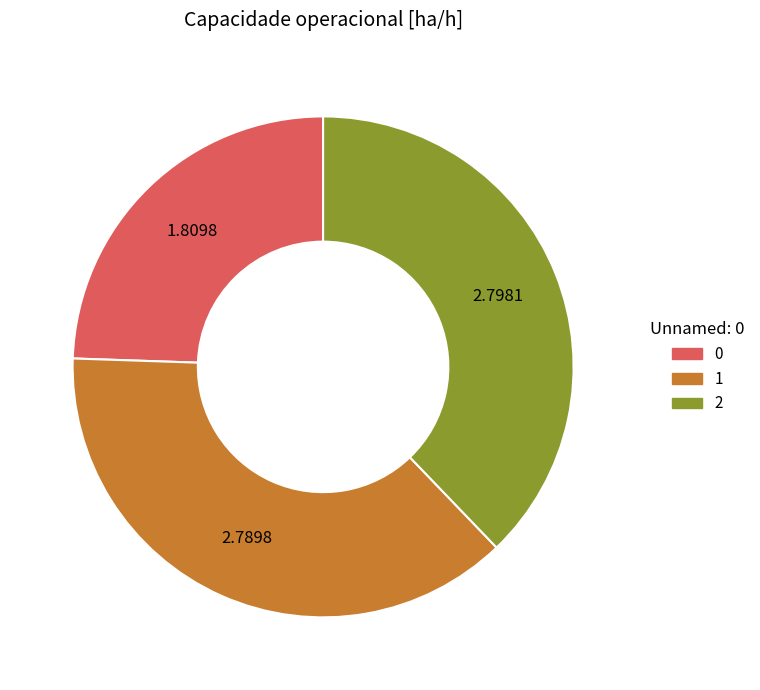

Do 0 and 2 together represent more than half of the pie?

Yes